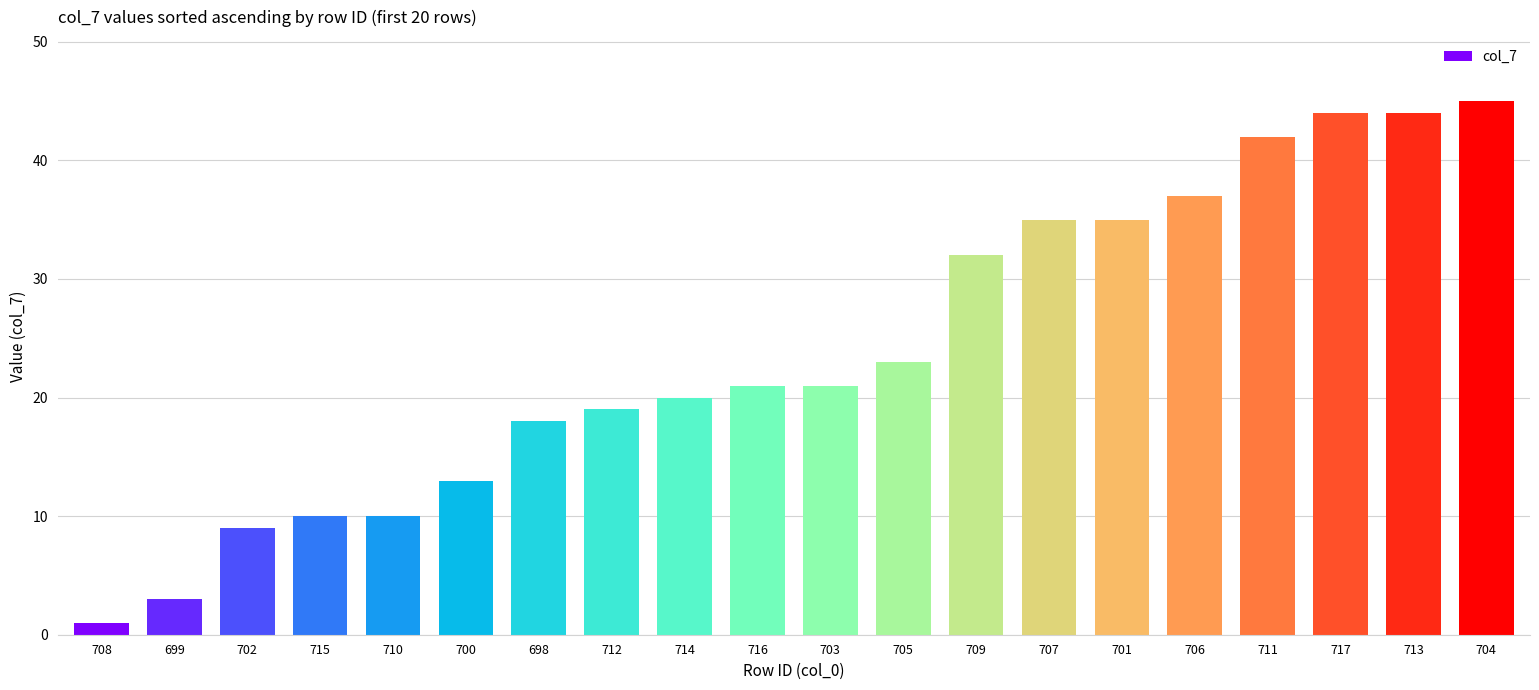

What position from the left is 699?

2